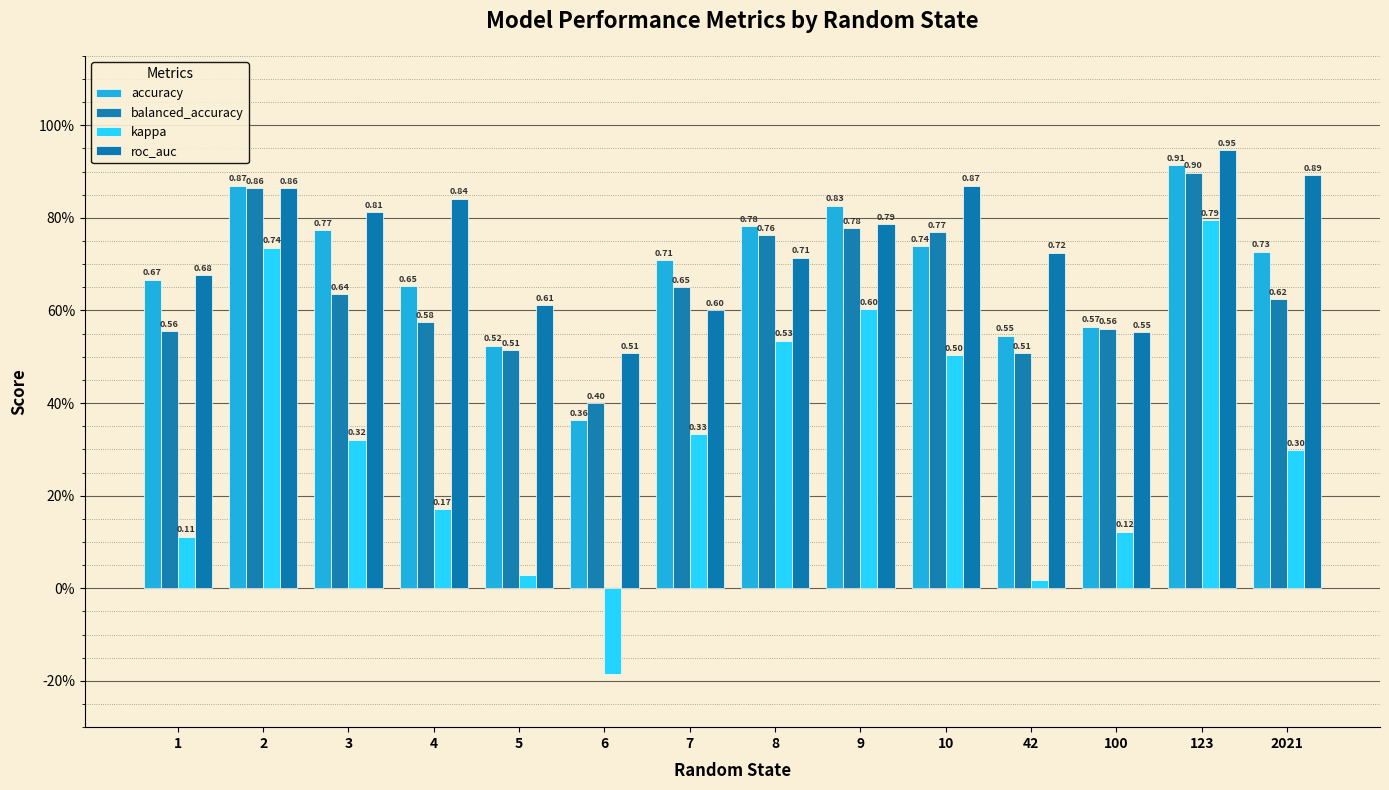

Does the chart contain stacked bars?

No